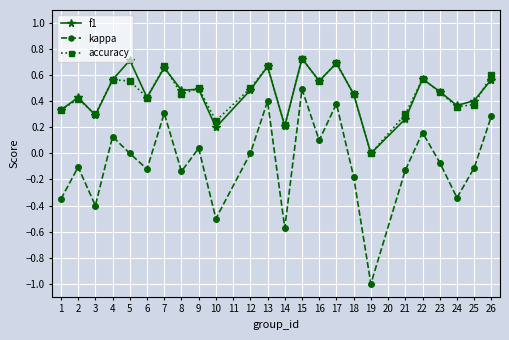

At which category is the sum across all series the highest?

15